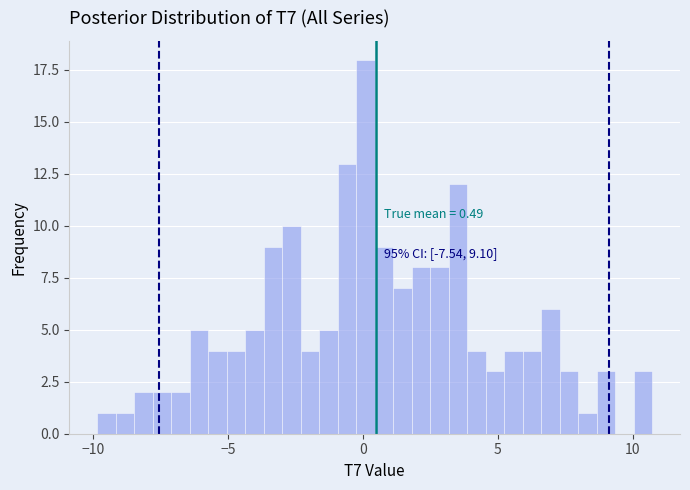

Read against the x-axis, roughly where is the centre of the tallest bar?

0.0